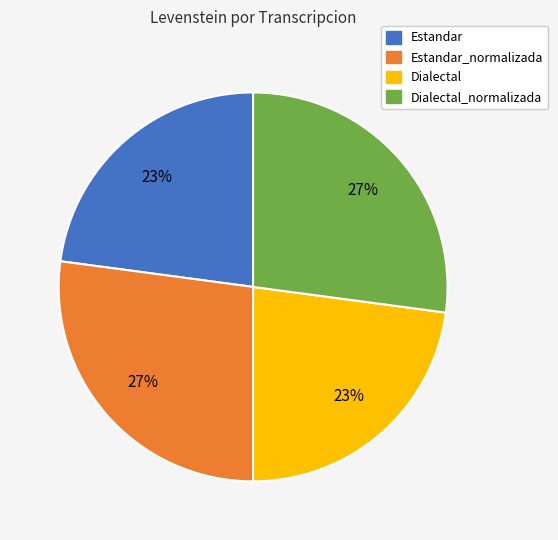

To the nearest percent, what is the average slice percentage?

25%